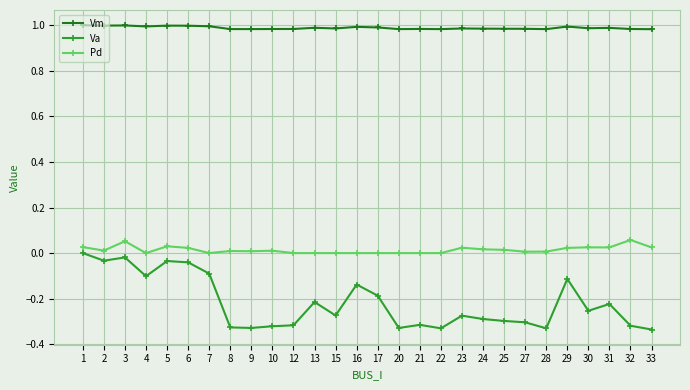

List the series in order of their overall mean, highest first.

Vm, Pd, Va